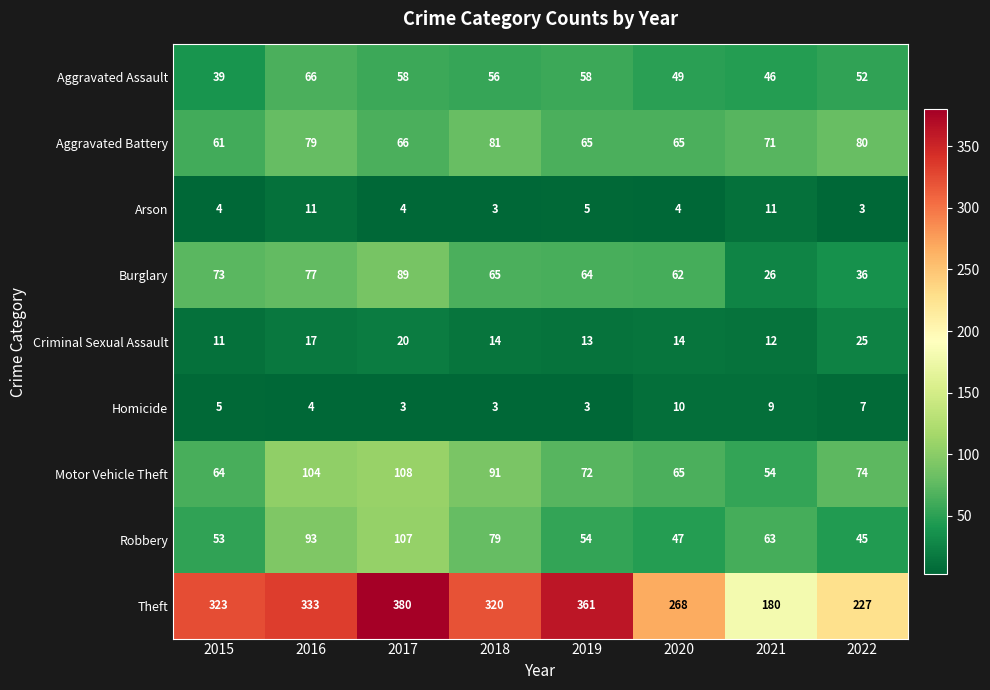

The value of Criminal Sexual Assault at 2022 is 25. True or false?

True